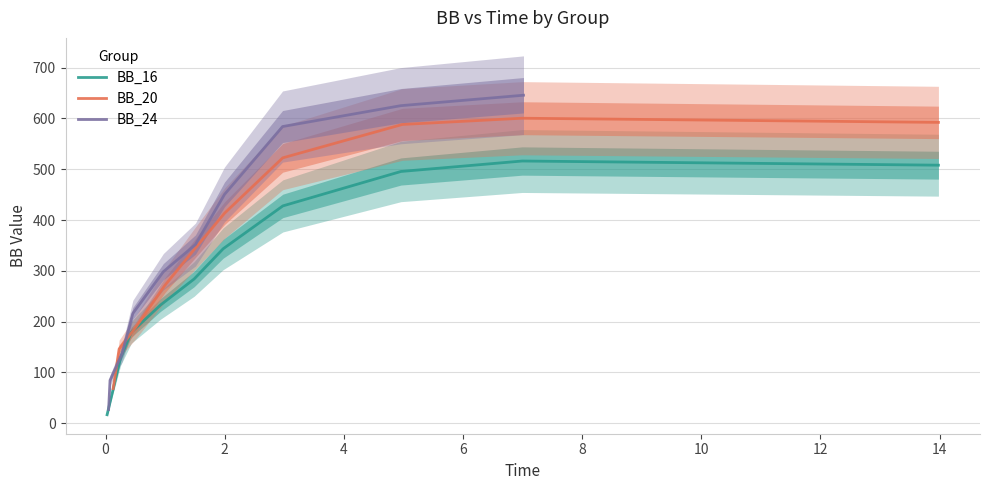

How many lines are shown in the chart?

3